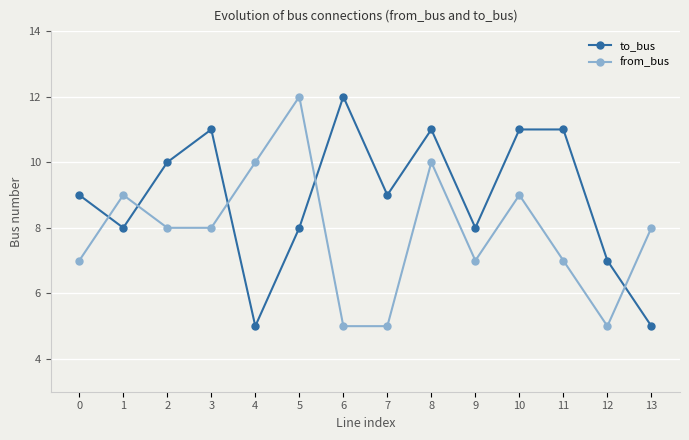

True or false: from_bus has more than 1 interior local peaks.

True